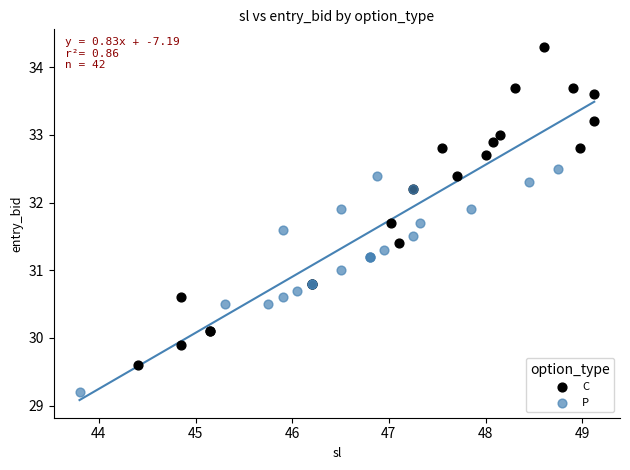

Which series has the largest Y range (max minus min)?

C